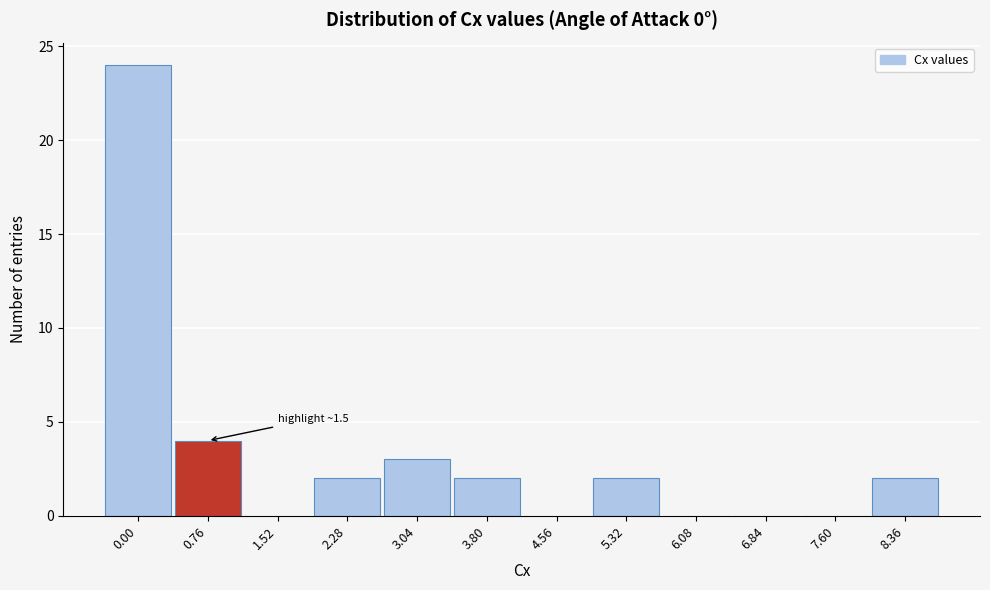

Reading left to right, extract all data points from this chart.

0.00=24	0.76=4	1.52=0	2.28=2	3.04=3	3.80=2	4.56=0	5.32=2	6.08=0	6.84=0	7.60=0	8.36=2